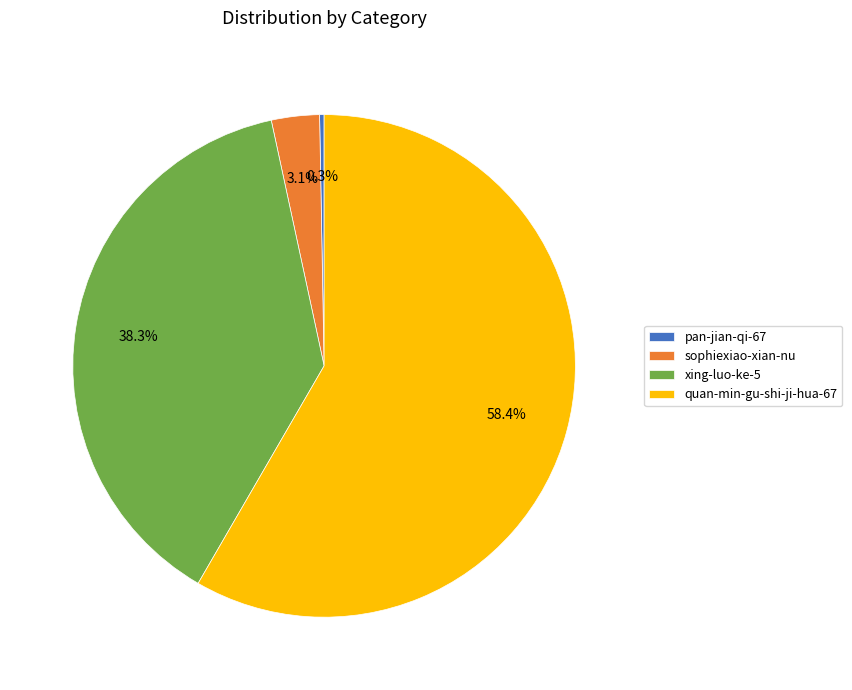

Which has a higher value, xing-luo-ke-5 or quan-min-gu-shi-ji-hua-67?

quan-min-gu-shi-ji-hua-67